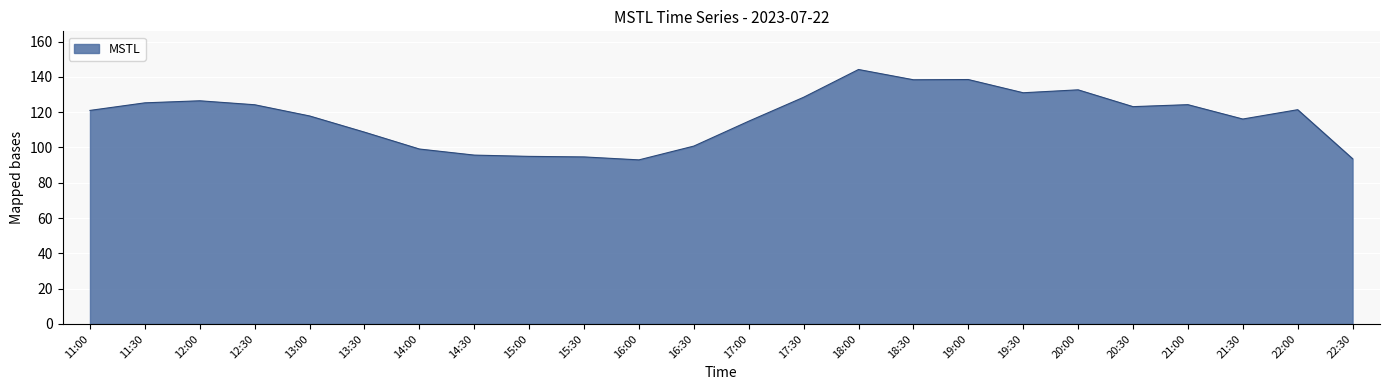

What is the difference between the maximum and minimum values?

51.2